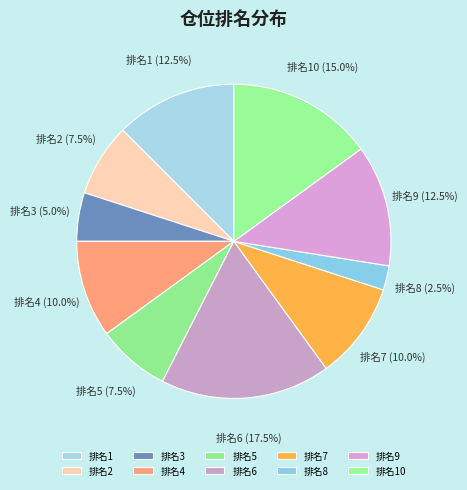

Between 排名8 and 排名1, which is larger?

排名1